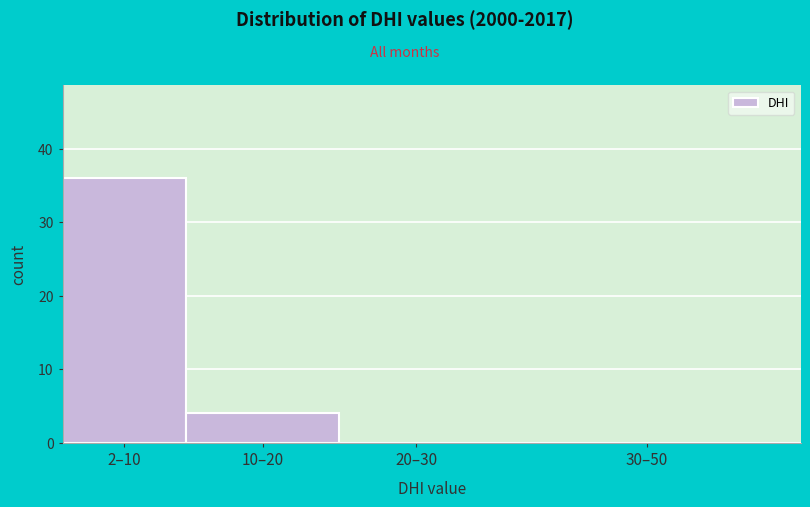

Reading left to right, transcribe all the data shown in this chart.

2–10=36	10–20=4	20–30=0	30–50=0